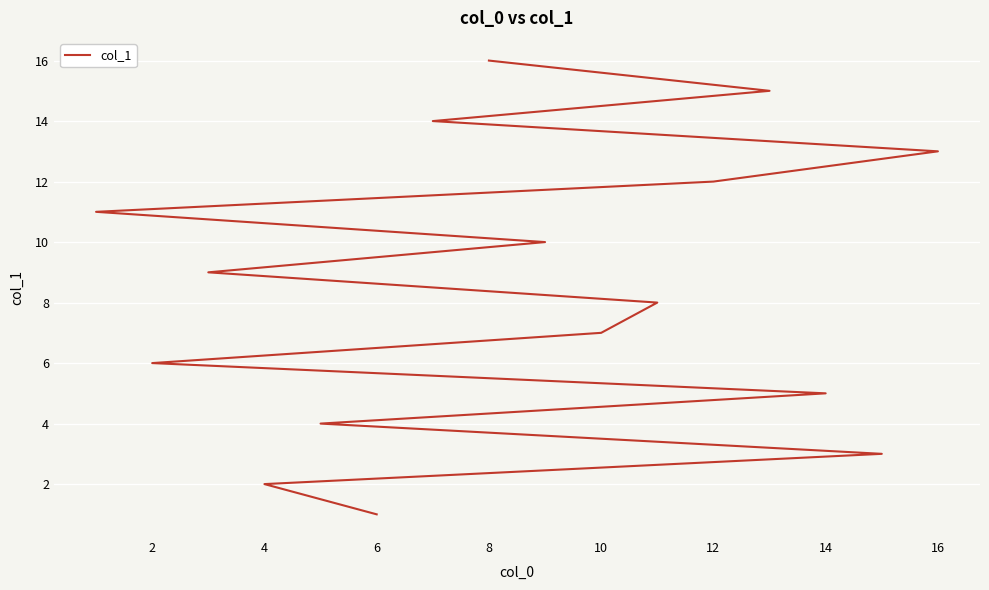

True or false: the data has more than 0 interior local peaks.

False